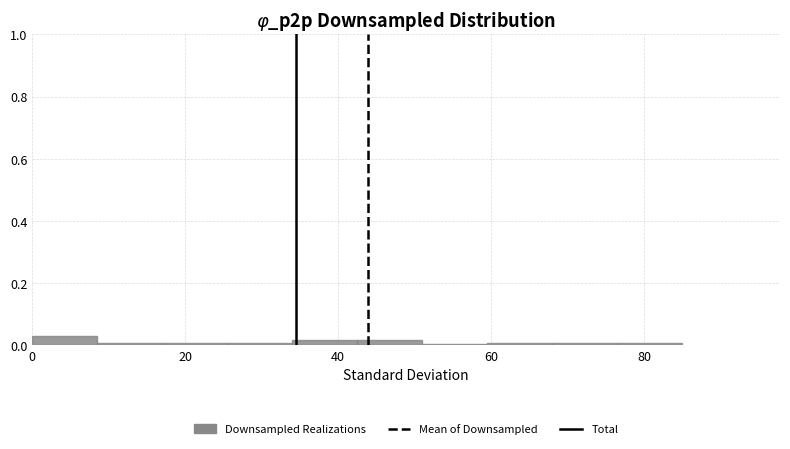

Reading left to right, list every bar in this chart as the range it spans on the x-axis followed by its height. Neither the bar edges nor the heights are printed on the chart, so give them approximately, as read against the axes.

0.0 to 8.5: 0.02
8.5 to 17.0: under 0.02
17.0 to 25.5: under 0.02
25.5 to 34.0: under 0.02
34.0 to 42.5: under 0.02
42.5 to 51.0: under 0.02
51.0 to 59.5: under 0.02
59.5 to 68.0: under 0.02
68.0 to 76.5: under 0.02
76.5 to 85.0: under 0.02